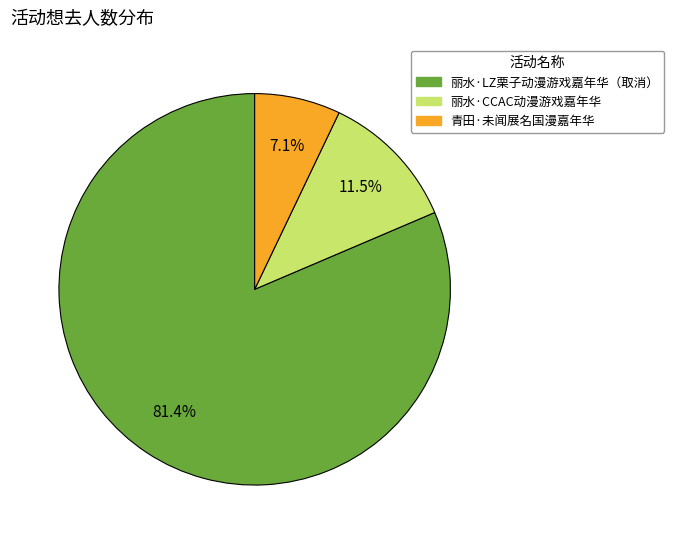

How many slices are in this pie chart?

3